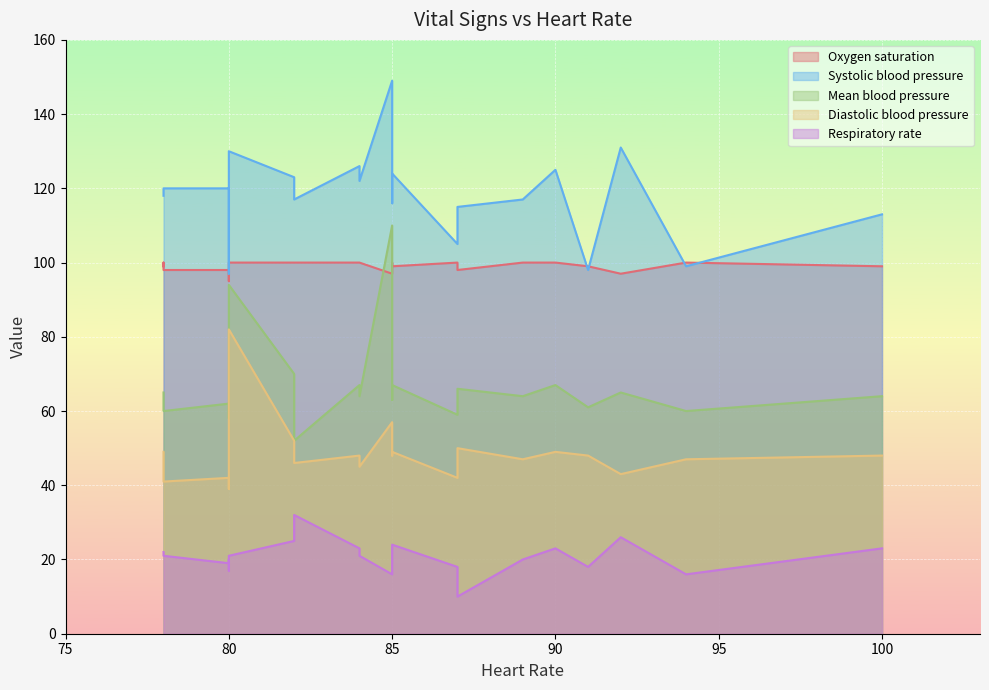

True or false: Systolic blood pressure and Respiratory rate cross at least once.

False